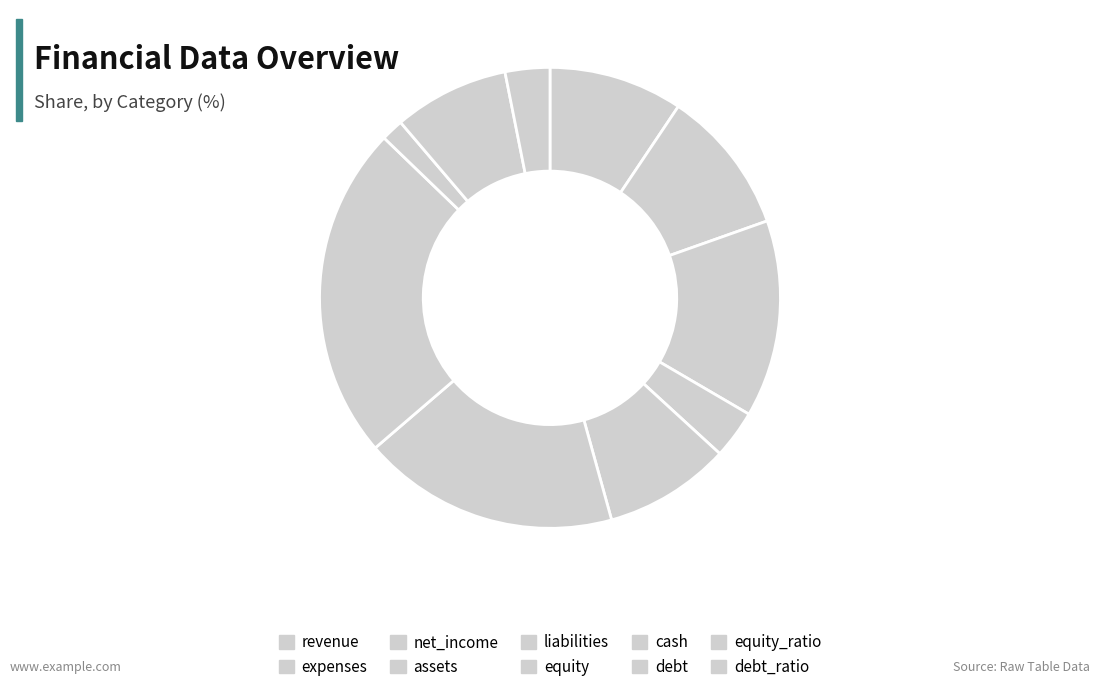

Is expenses the majority of the pie?

No